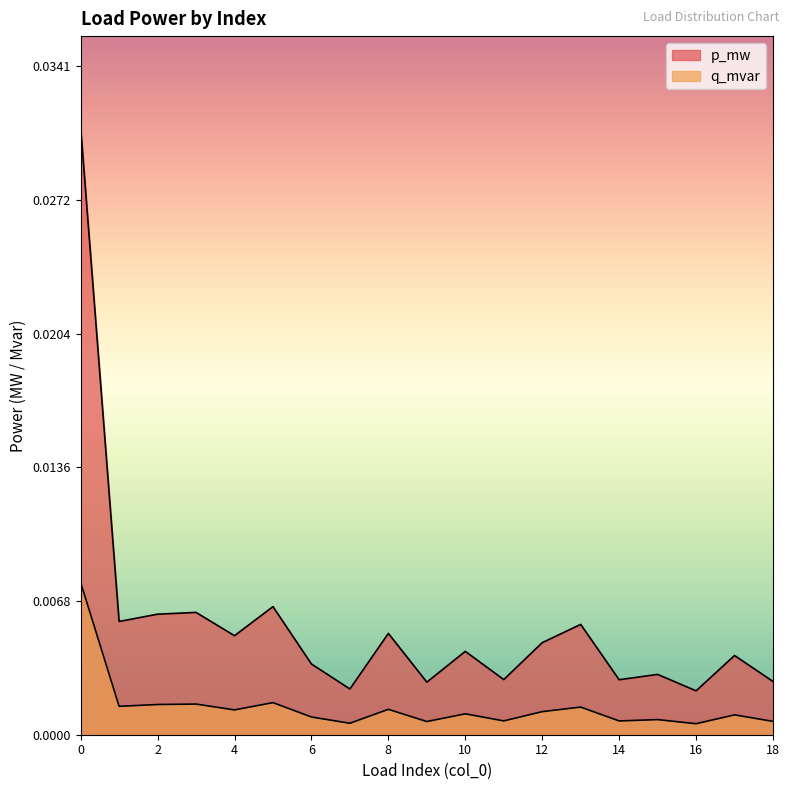

True or false: q_mvar and p_mw cross at least once.

False